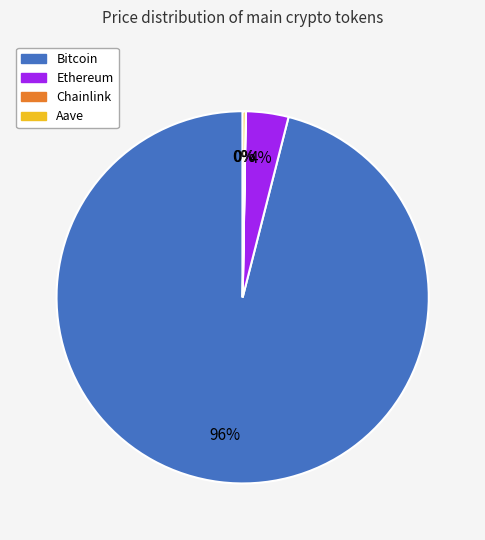

True or false: Bitcoin accounts for 89% of the total.

False